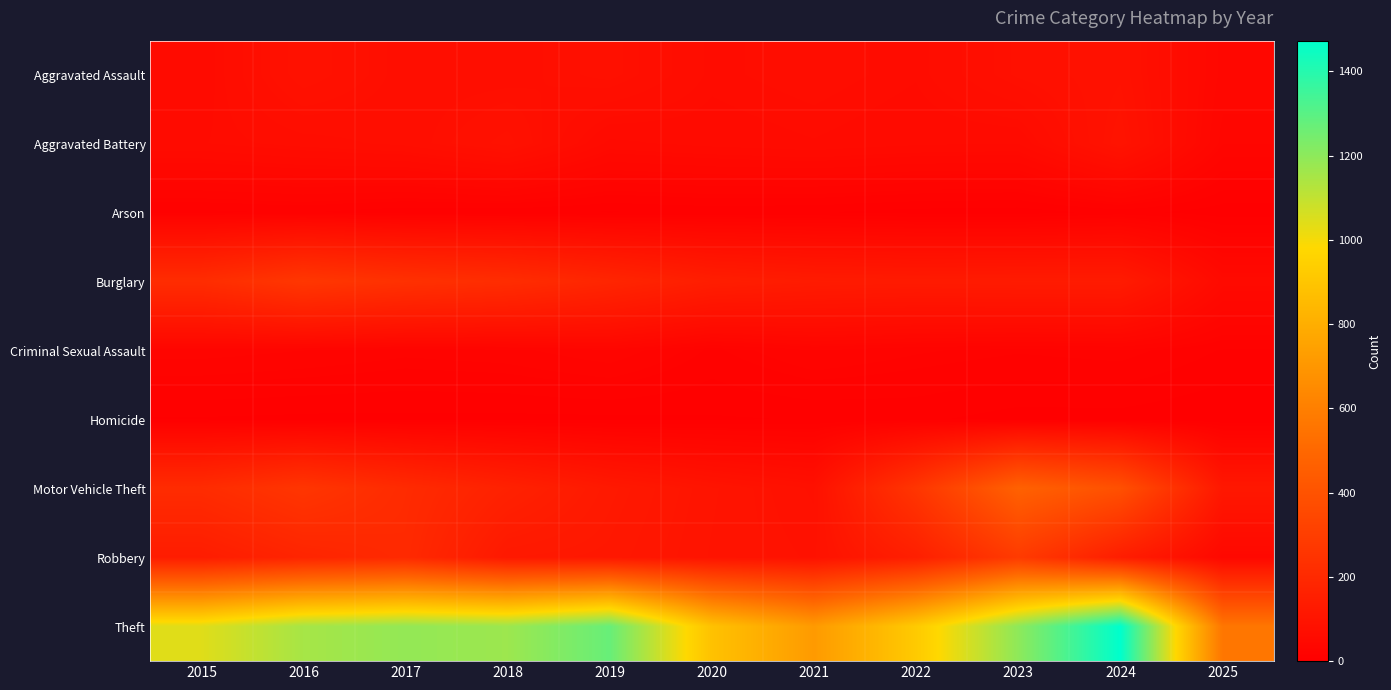

At which category is the sum across all series the highest?

2024